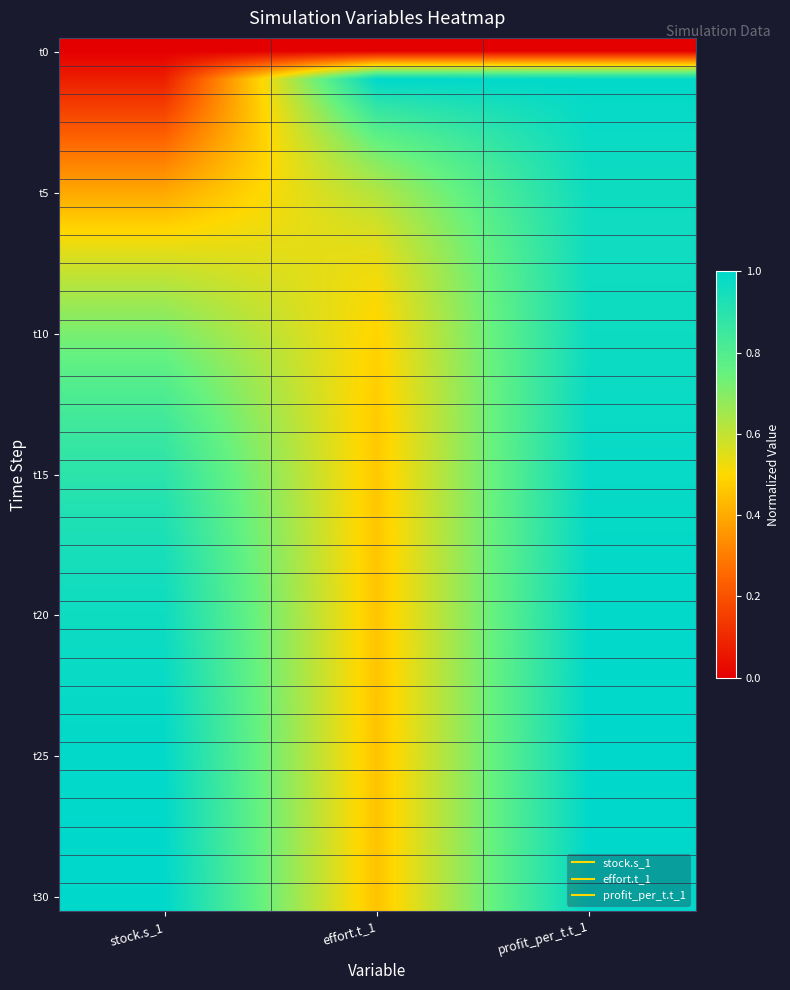

At how many categories does at least one series exceed 0?

3